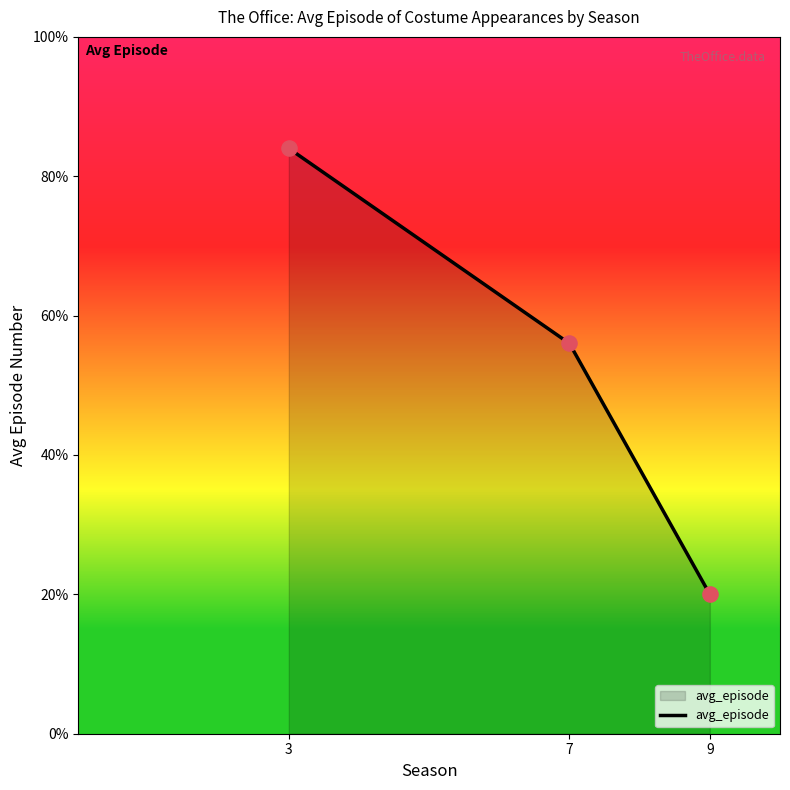

Approximately how many times larger is the value at 9 compared to 3?

0.2